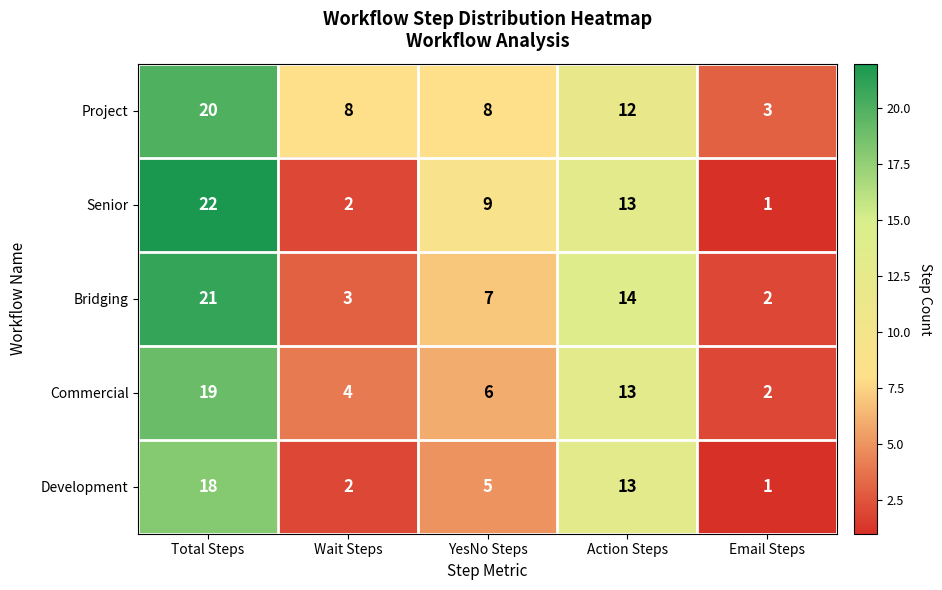

What is the sum of all Commercial values?

44